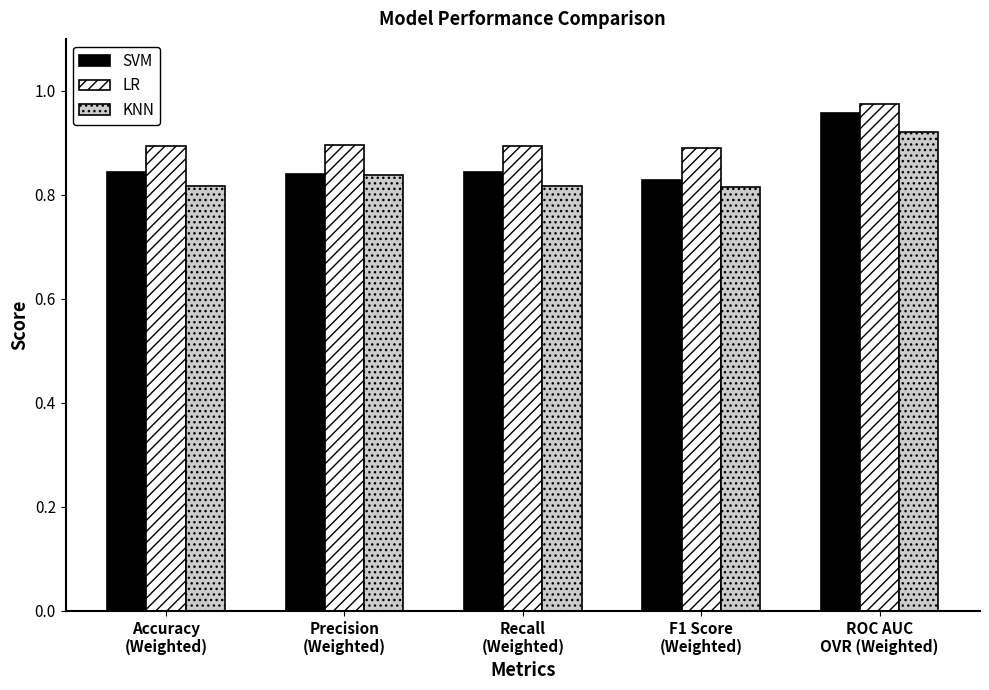

Does the chart contain any negative values?

No